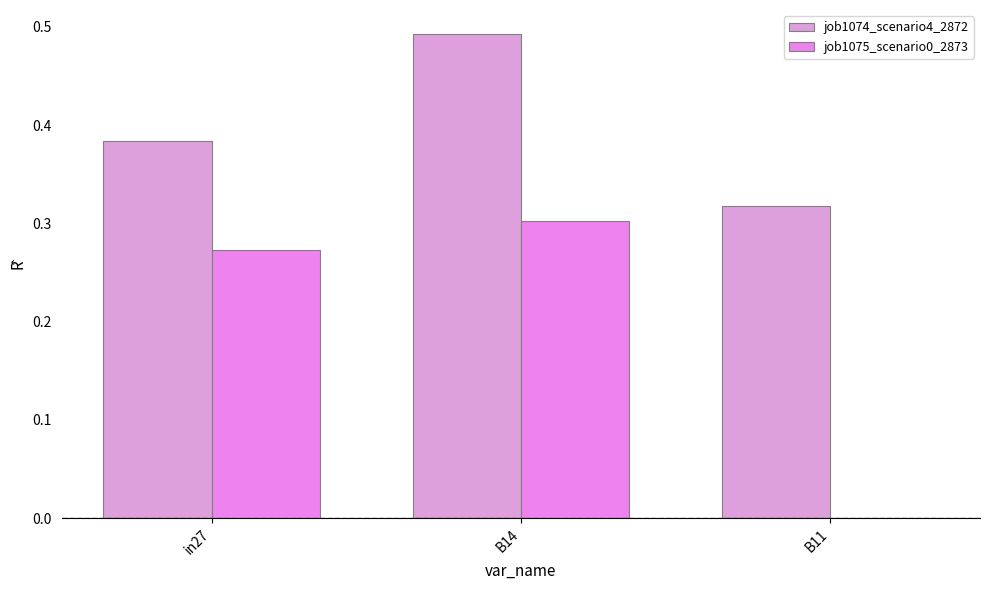

Are the bars horizontal?

No